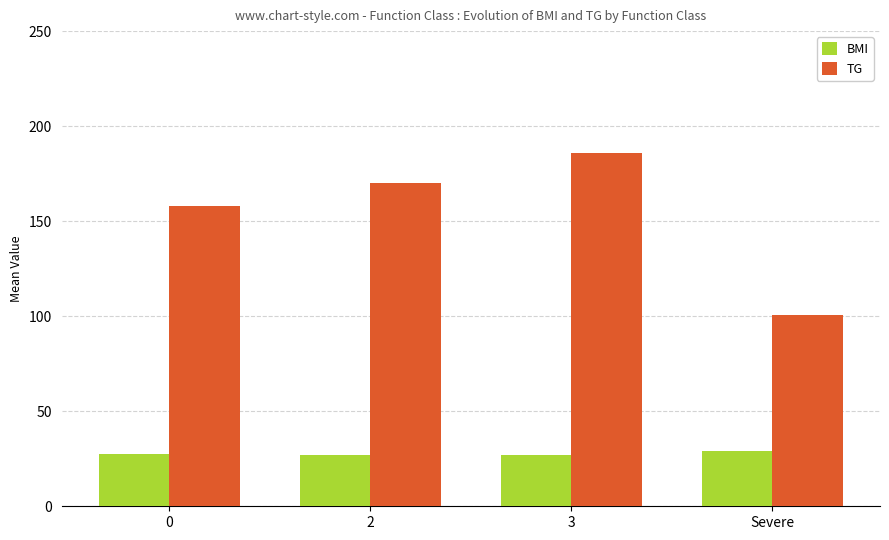

What is the difference between the maximum and minimum values in the BMI series?

2.5